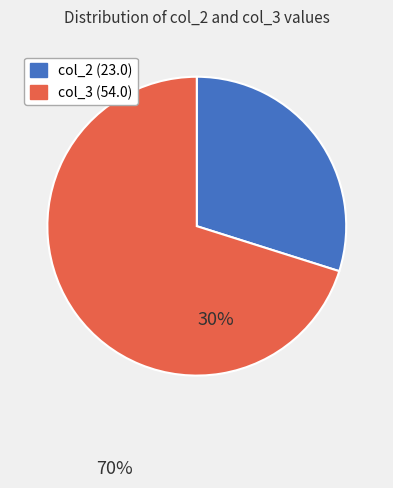

The col_2 (23.0) slice represents 15% of the pie. True or false?

False